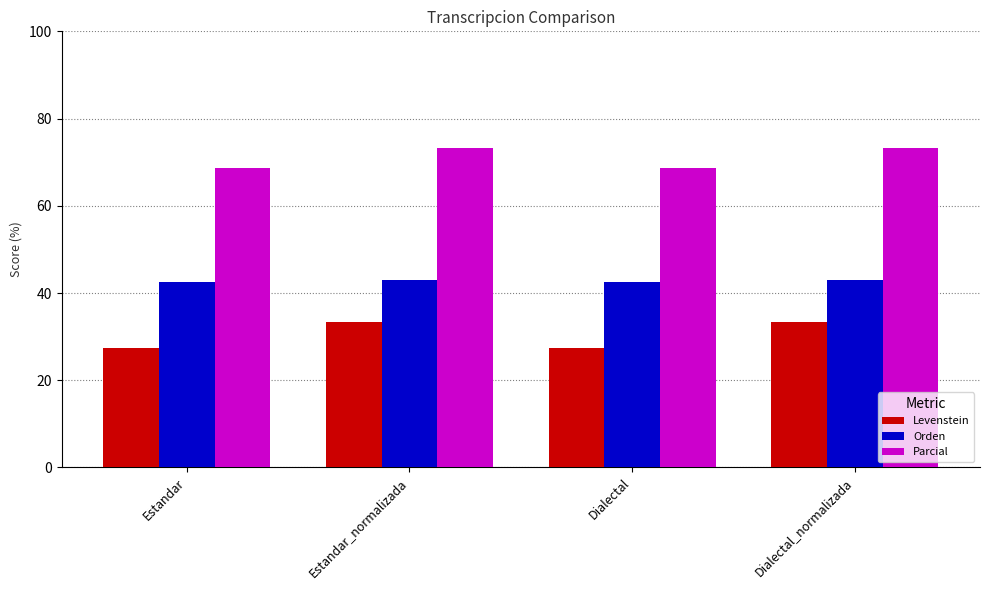

At Estandar_normalizada, list the series in order from smallest to largest.

Levenstein, Orden, Parcial